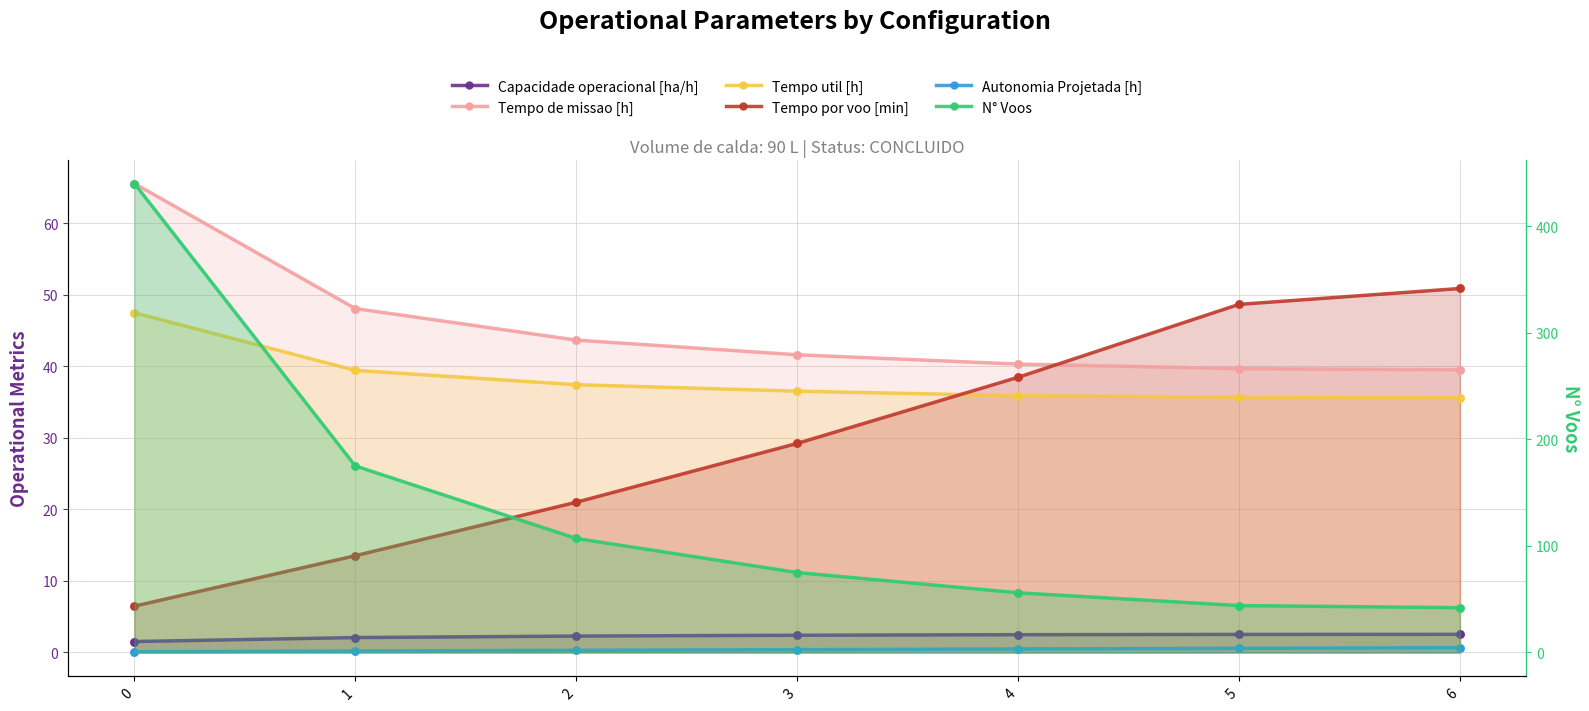

Which series has the widest spread of Y values?

N° Voos